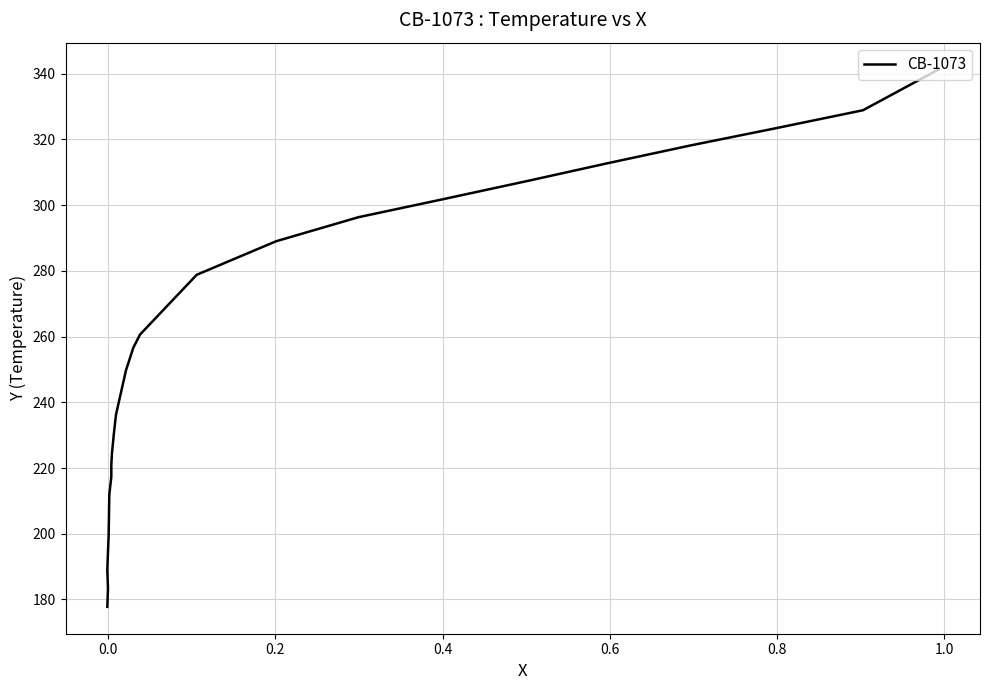

Is it true that the value at 18 is 66.8?

False